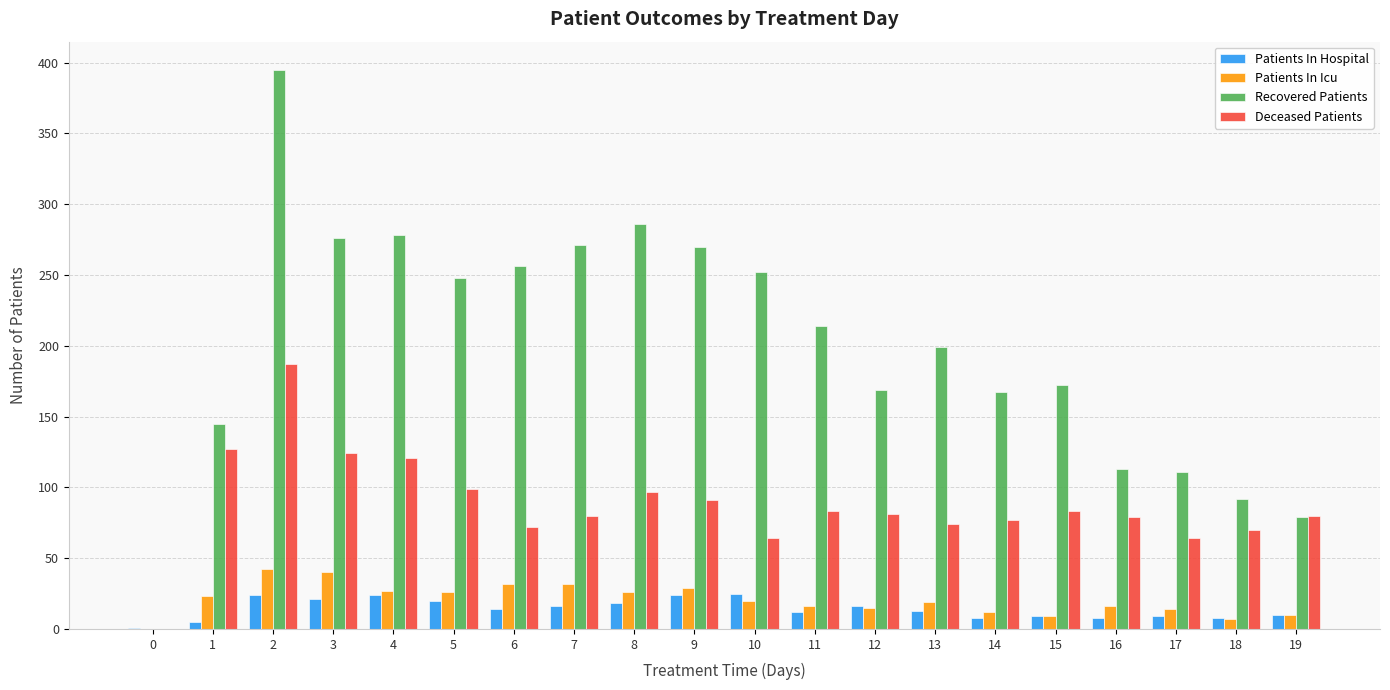

At which category is the sum across all series the highest?

2